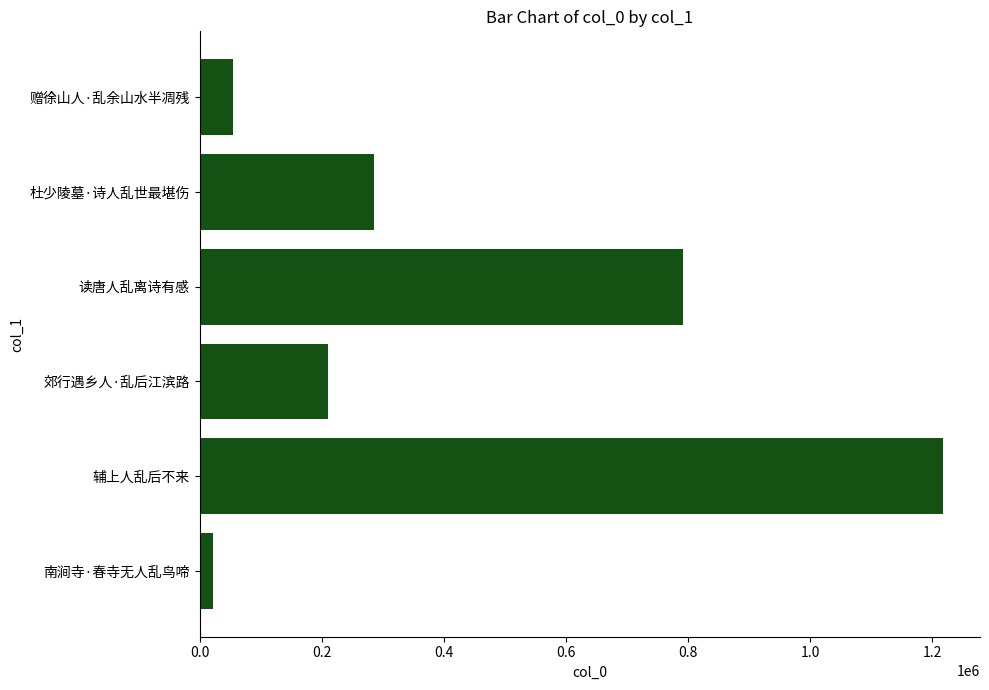

True or false: the data shows 1217365 at 辅上人乱后不来.

True